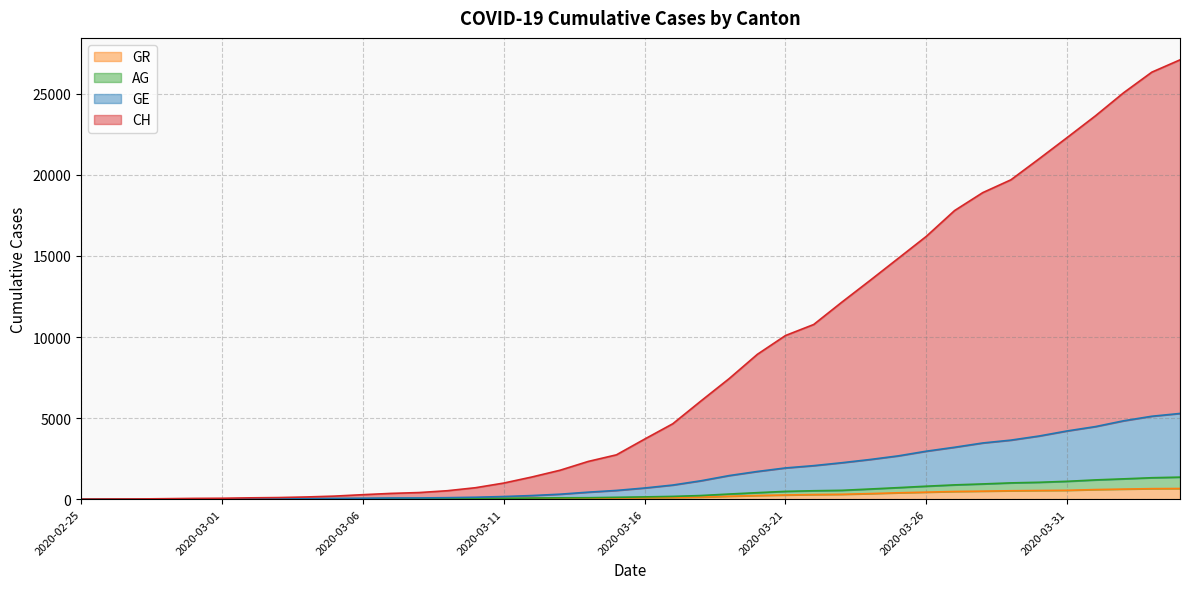

How many categories are shown in the chart?

40